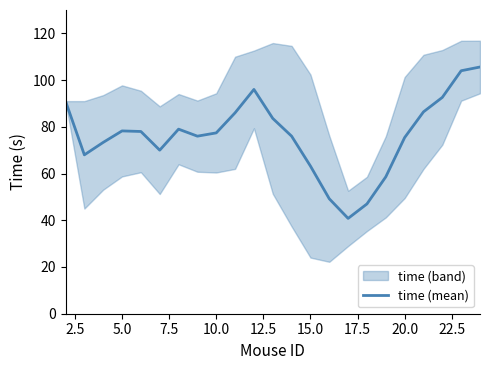

What is the greatest value displayed?

105.6